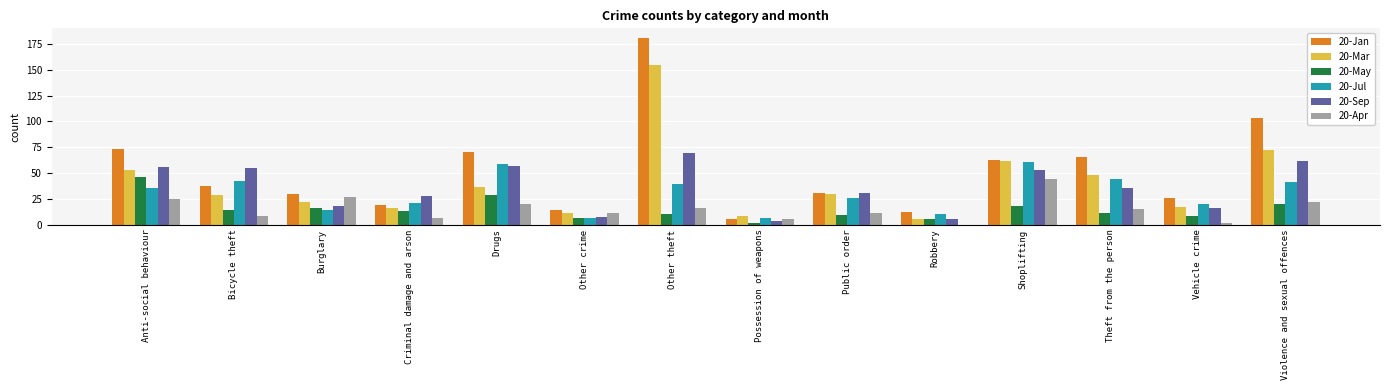

How many distinct data groups are displayed?

6